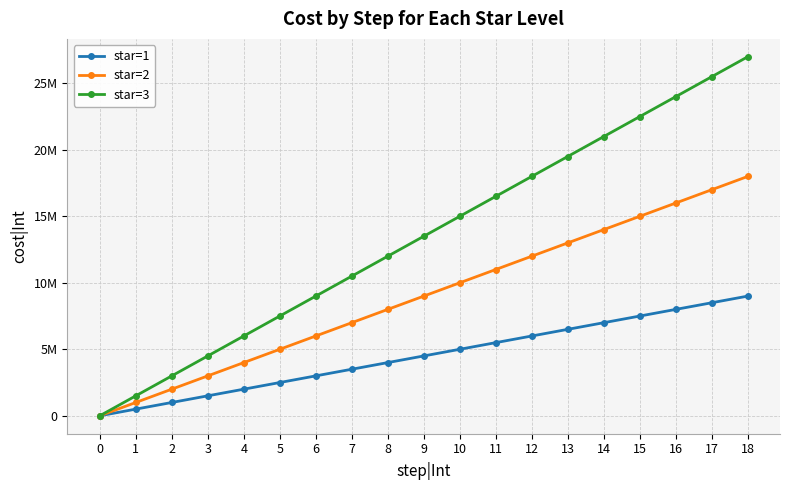

Which series has the largest total across all categories?

star=3